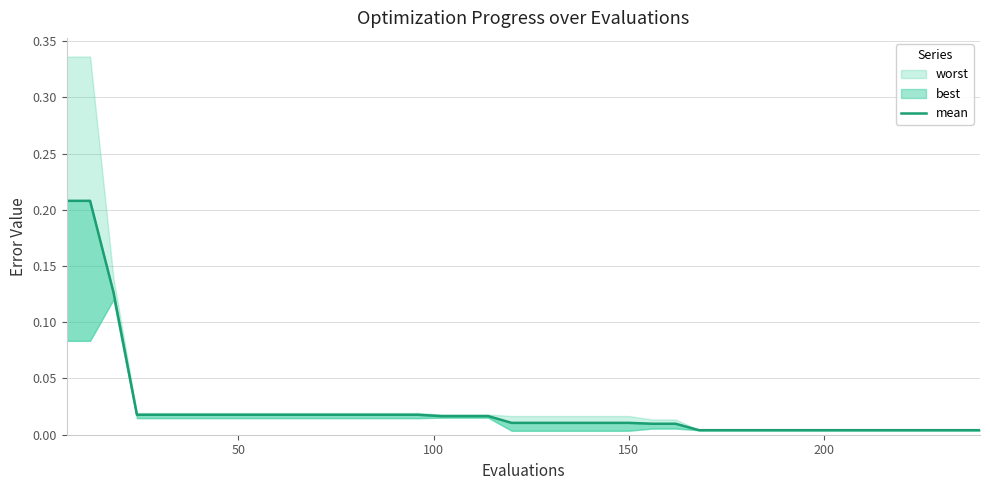

How many lines are shown in the chart?

1